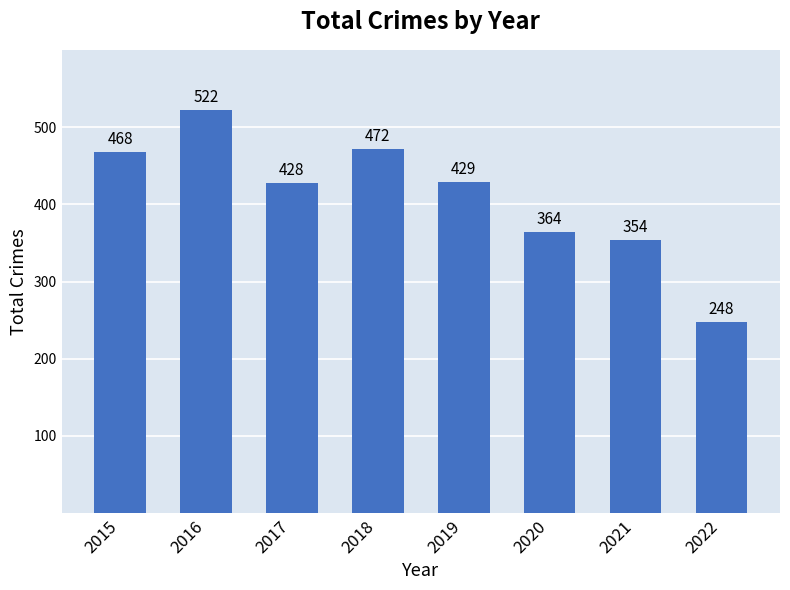

Is it true that the value at 2020 is 364?

True